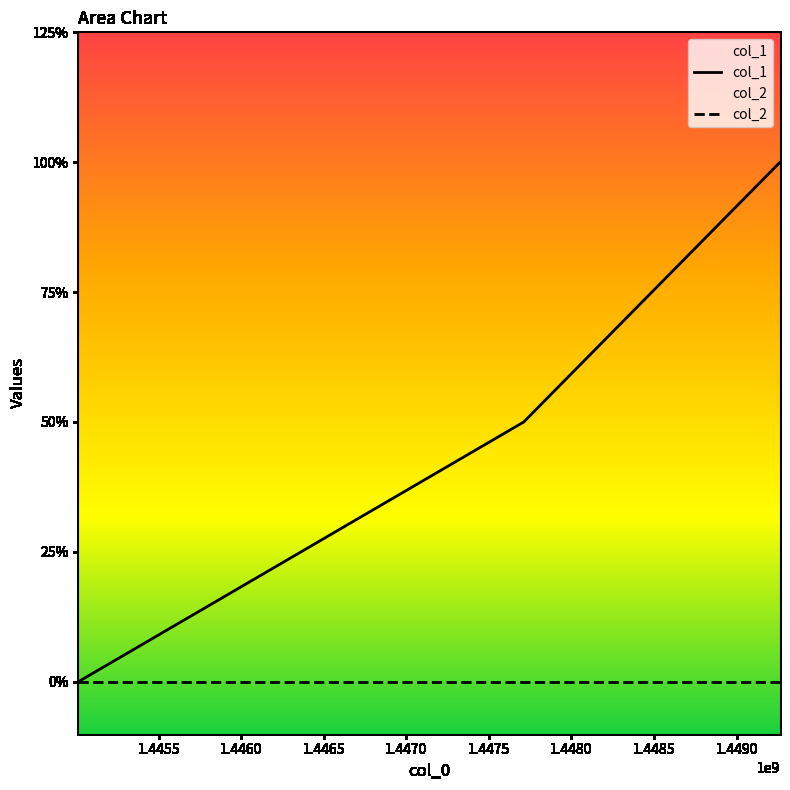

What are all the series names shown in the legend?

col_1, col_2